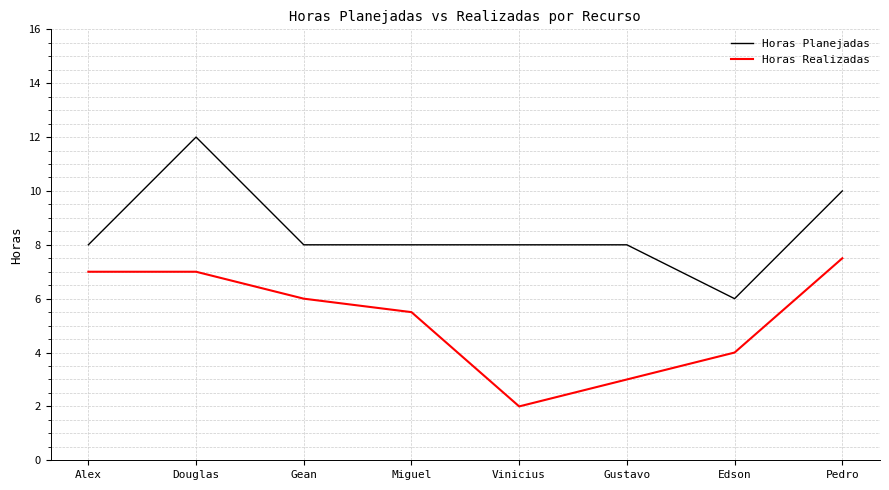

What is the maximum value for Horas Planejadas?

12.0